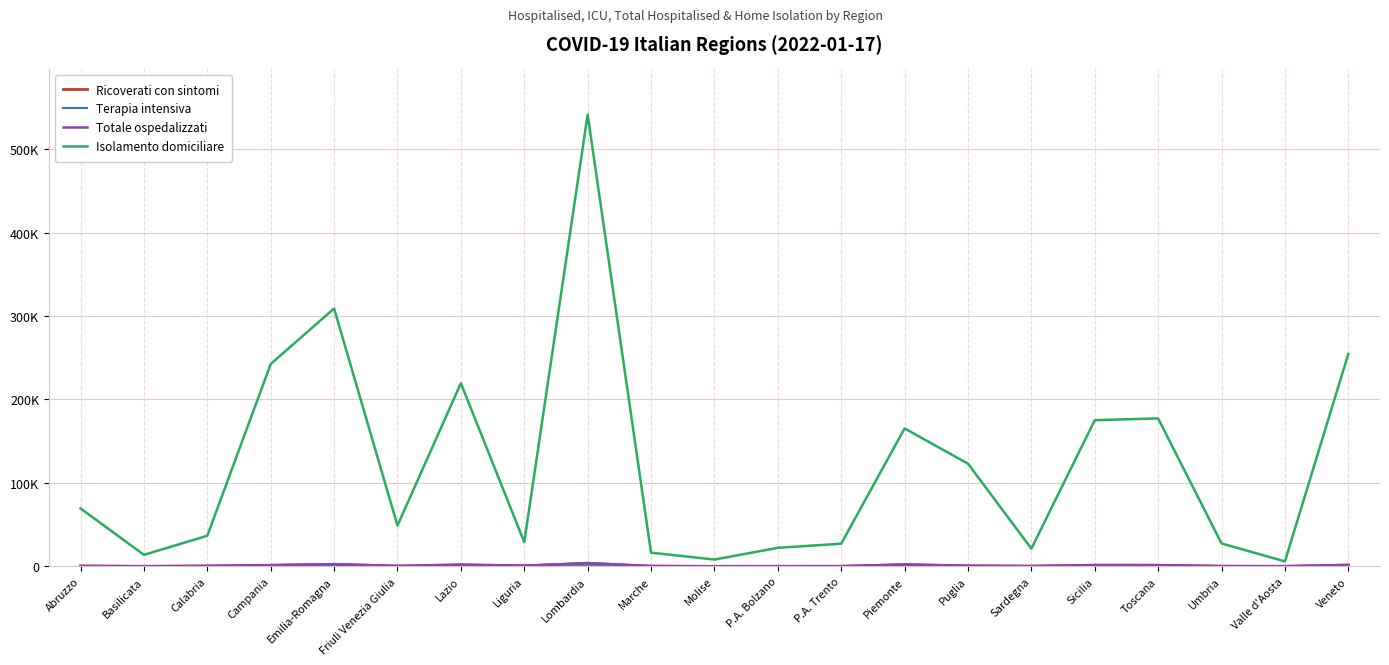

Which series changed the most between Abruzzo and Lazio?

Isolamento domiciliare